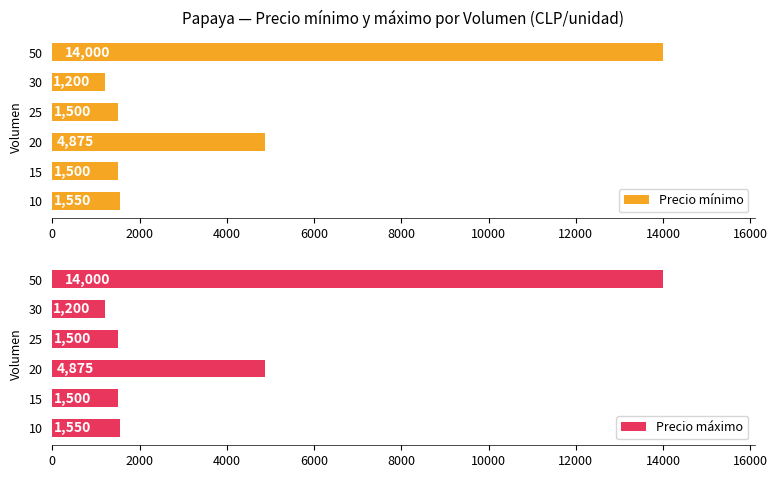

Is it true that Precio mínimo equals 3897 at 50?

False